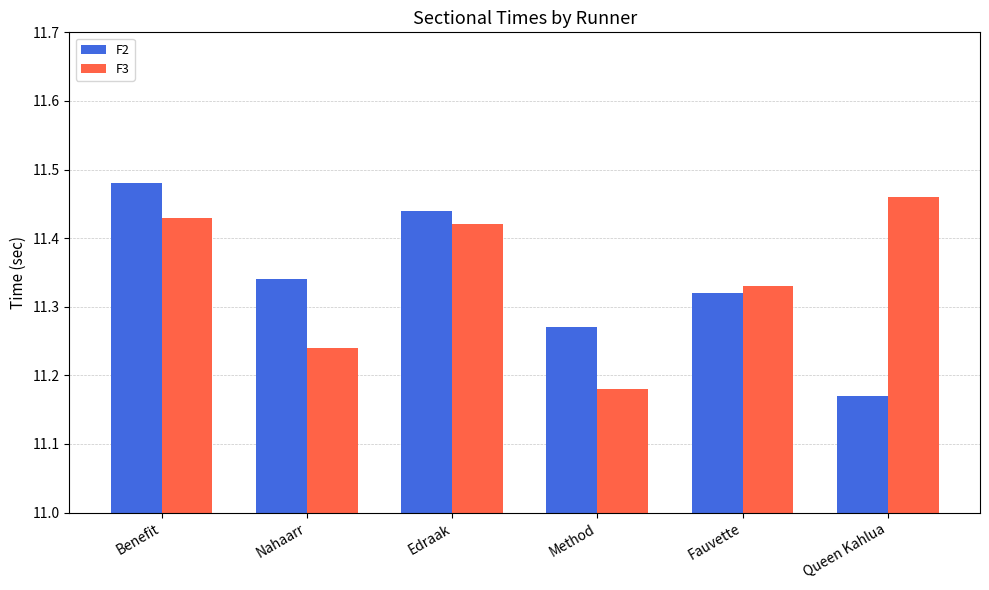

The value of F2 at Edraak is 15.4. True or false?

False